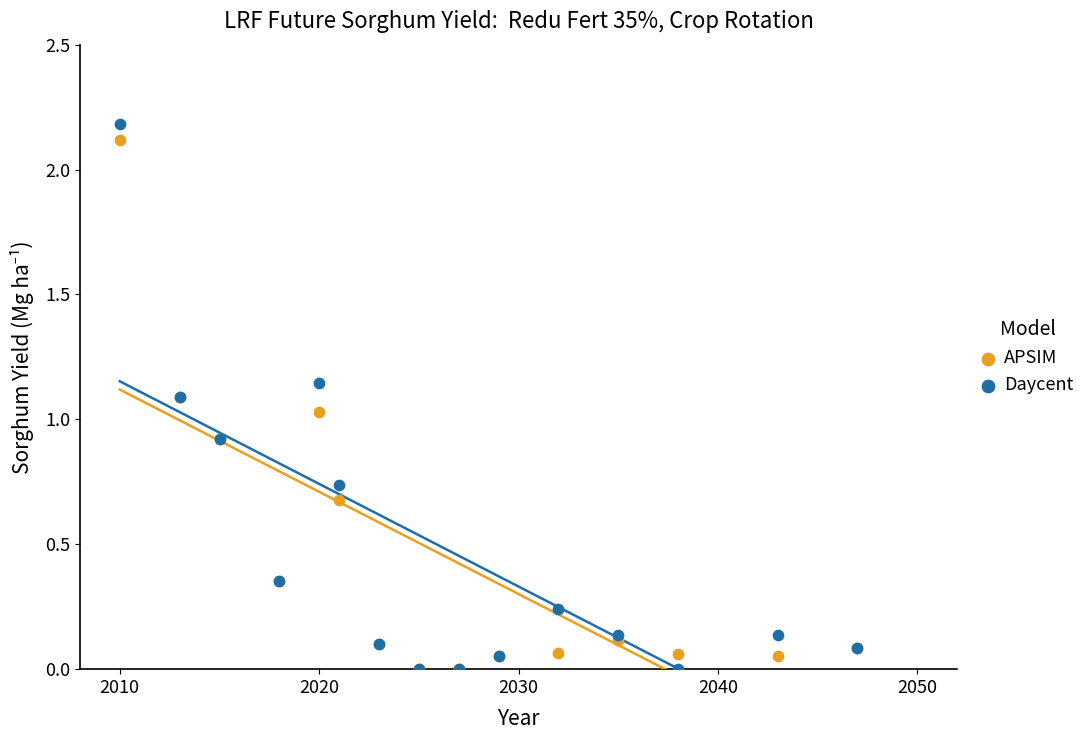

In the Daycent series, what Y value is closest to 1?

0.9